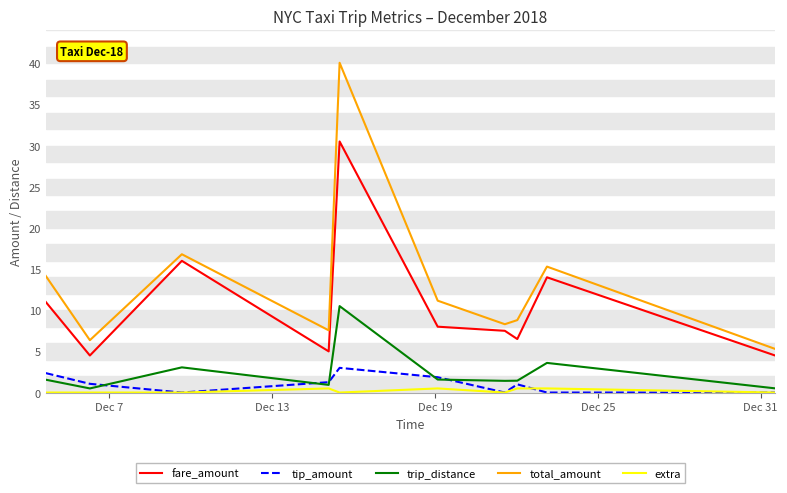

Rank the series by their maximum value, from highest to lowest.

total_amount, fare_amount, trip_distance, tip_amount, extra